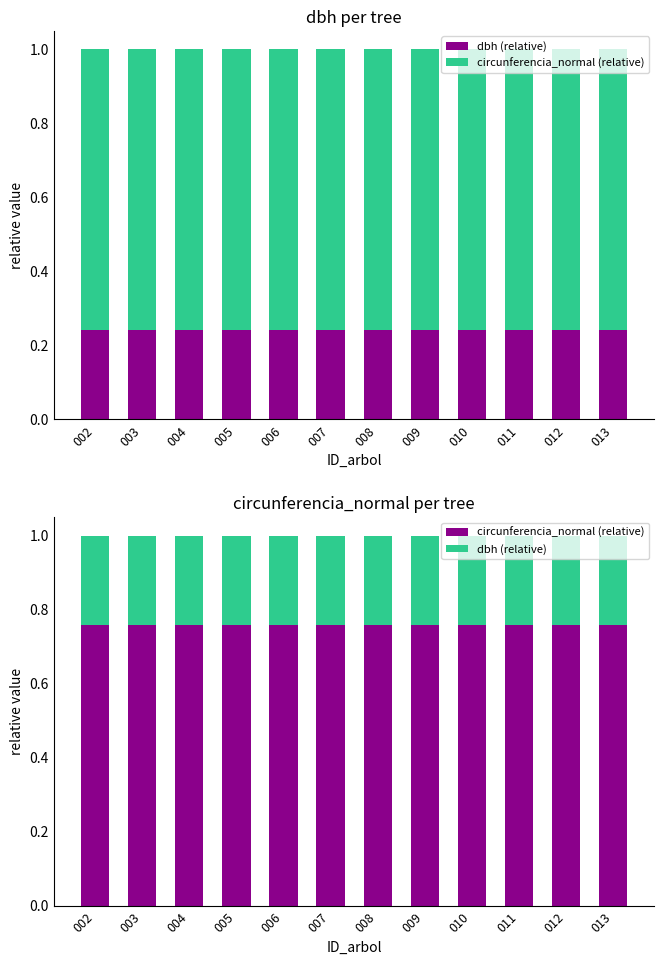

Which series has the largest range (max minus min)?

dbh (relative)